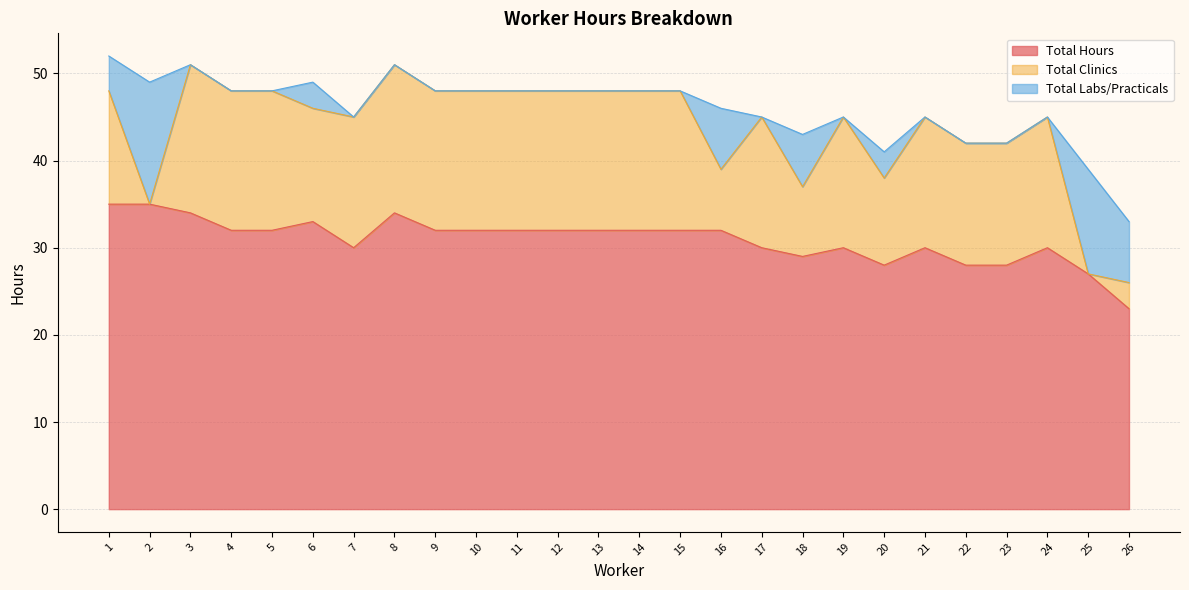

Reading left to right, list all the values displayed in this chart.

Total Clinics: 1=13	2=0	3=17	4=16	5=16	6=13	7=15	8=17	9=16	10=16	11=16	12=16	13=16	14=16	15=16	16=7	17=15	18=8	19=15	20=10	21=15	22=14	23=14	24=15	25=0	26=3
Total Hours: 1=35	2=35	3=34	4=32	5=32	6=33	7=30	8=34	9=32	10=32	11=32	12=32	13=32	14=32	15=32	16=32	17=30	18=29	19=30	20=28	21=30	22=28	23=28	24=30	25=27	26=23
Total Labs/Practicals: 1=4	2=14	3=0	4=0	5=0	6=3	7=0	8=0	9=0	10=0	11=0	12=0	13=0	14=0	15=0	16=7	17=0	18=6	19=0	20=3	21=0	22=0	23=0	24=0	25=12	26=7